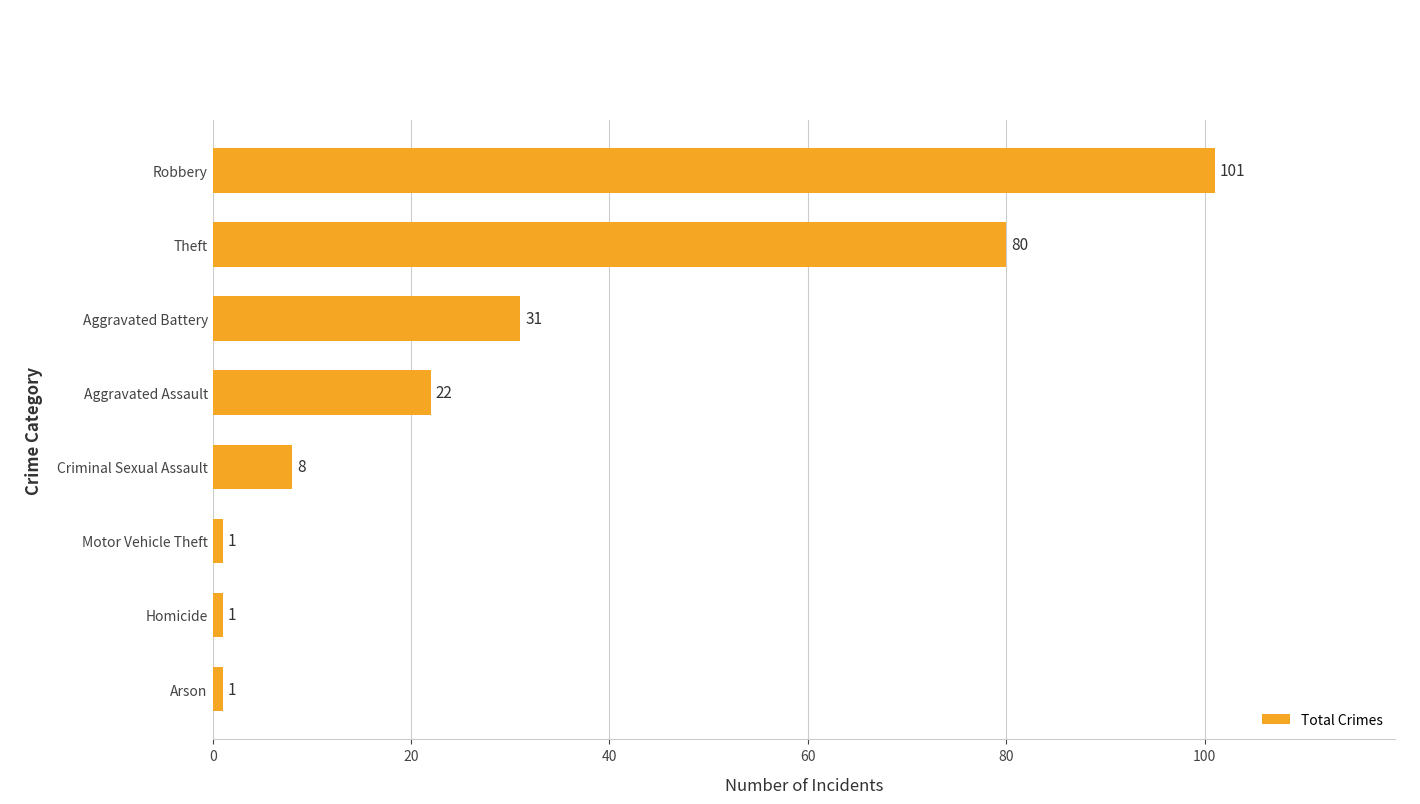

What is the change in value from Motor Vehicle Theft to Theft?

+79